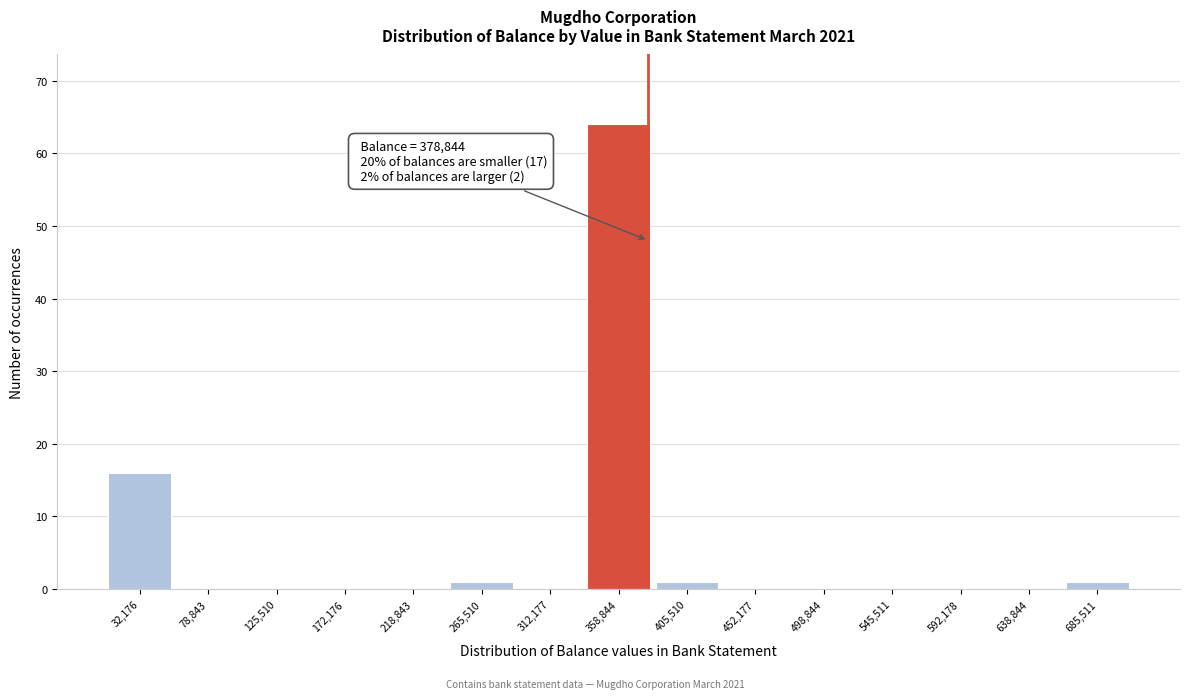

Over which range of the x-axis is the bar tallest?

335000 to 380000